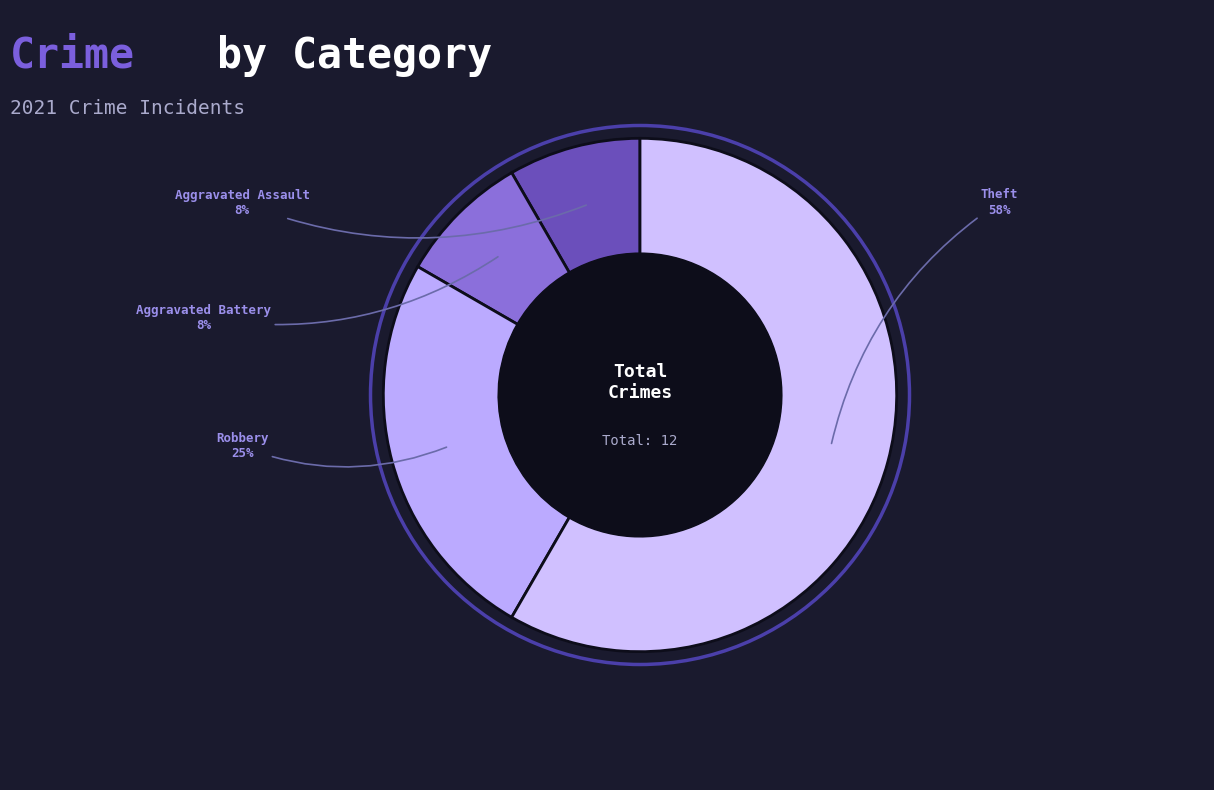

Is there any slice that represents more than half of the pie?

Yes